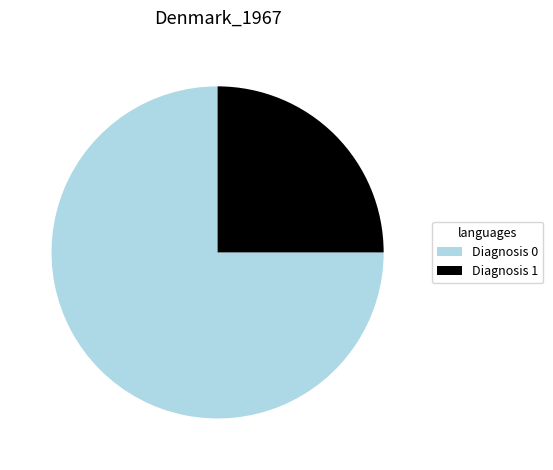

Which slice is the smallest?

Diagnosis 1